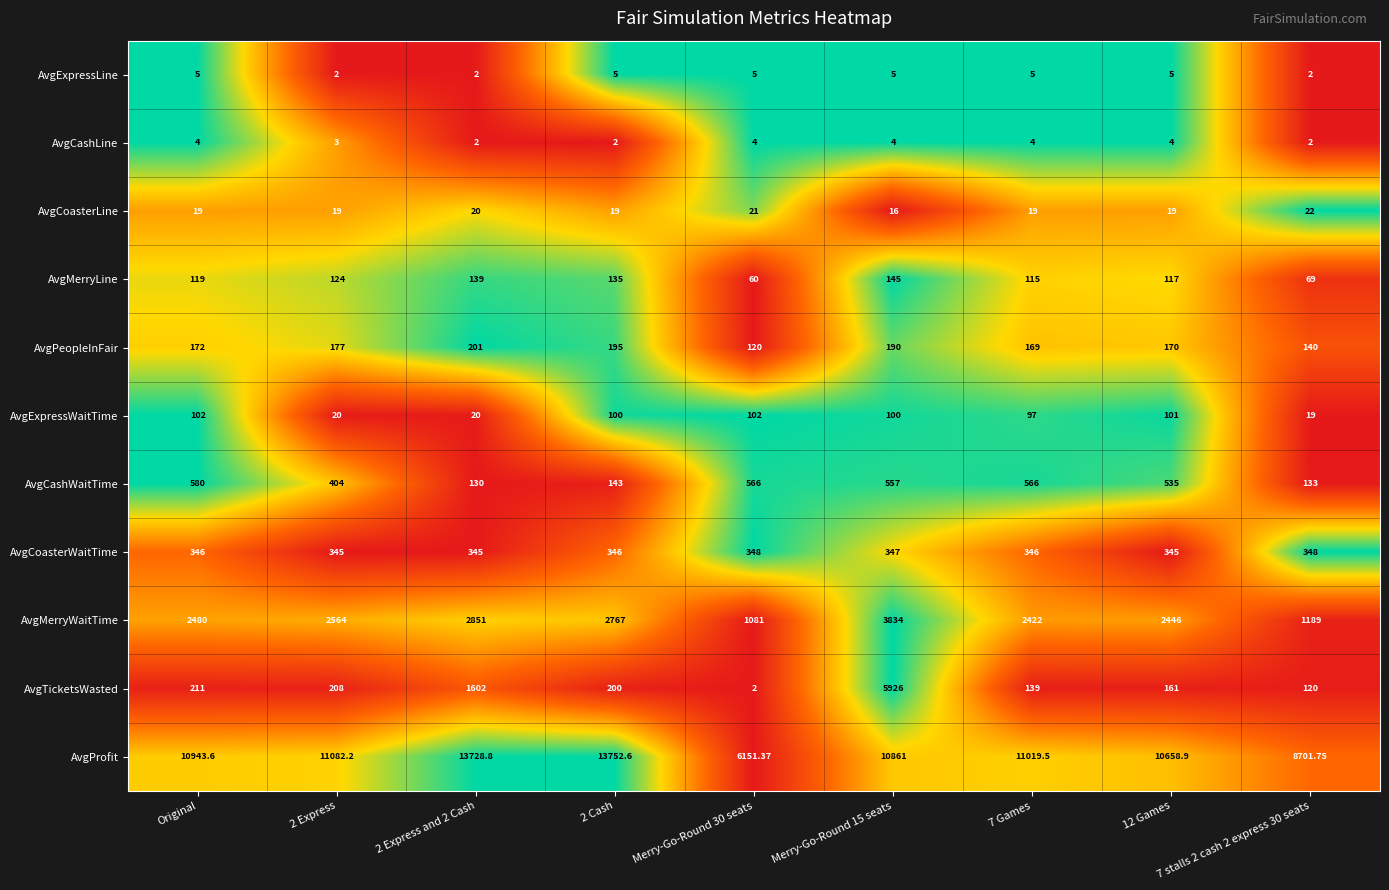

Which series has the widest spread of values?

AvgProfit